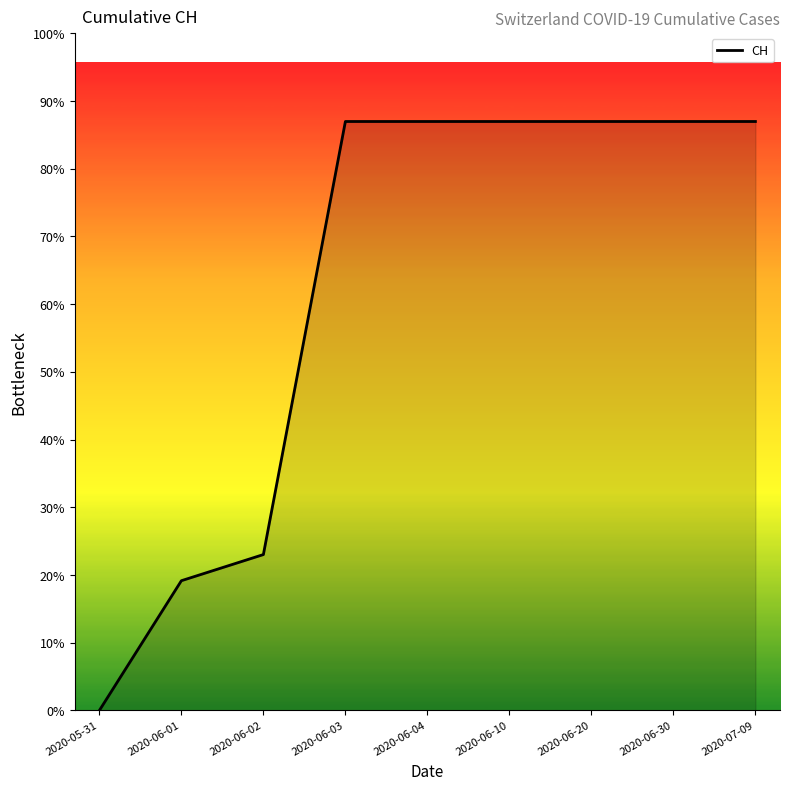

Is this an area chart (filled region under the line)?

Yes